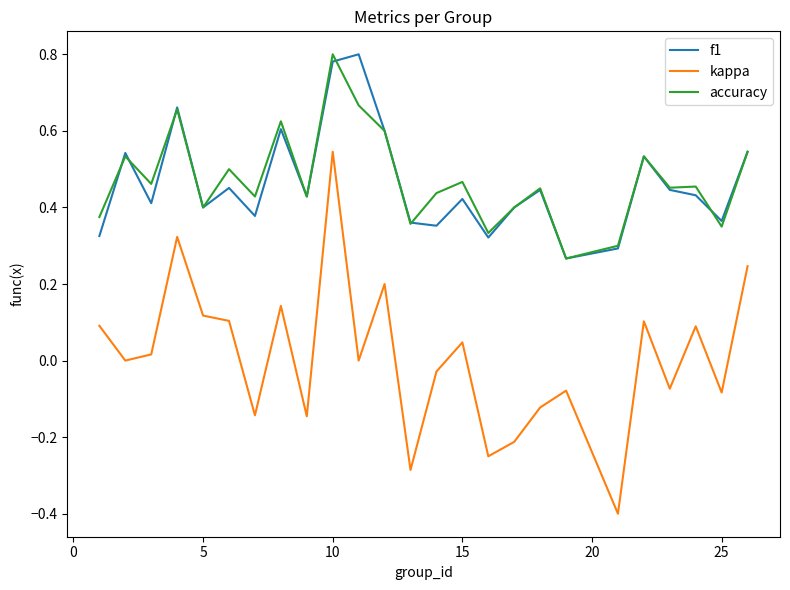

True or false: f1 and kappa cross at least once.

False